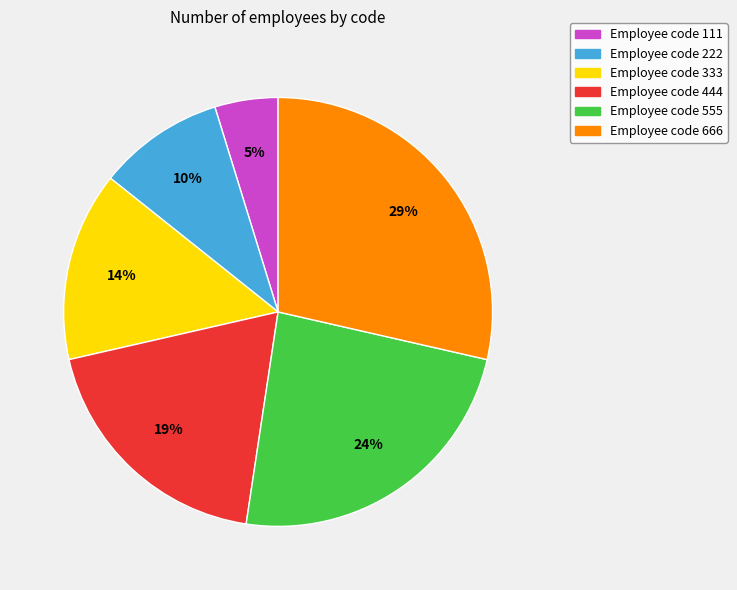

Is there a majority slice in this chart?

No